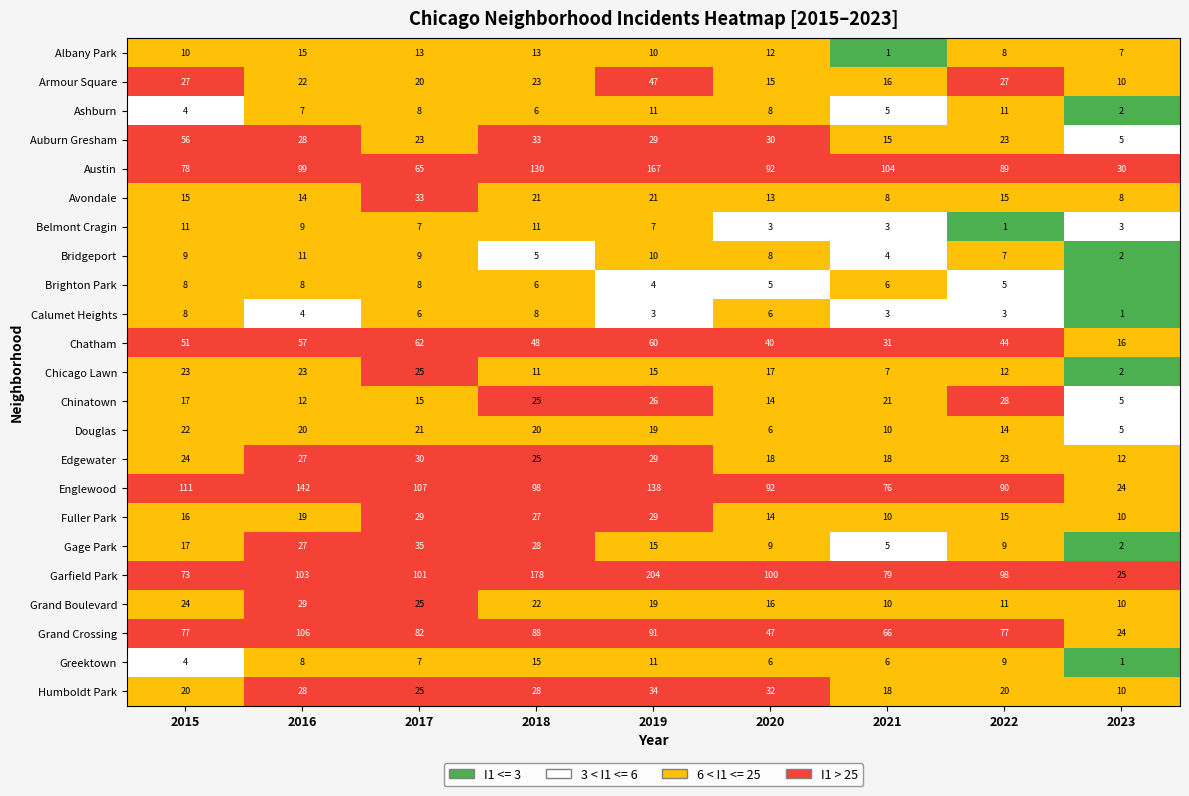

The Humboldt Park series shows 18 at 2021. True or false?

True